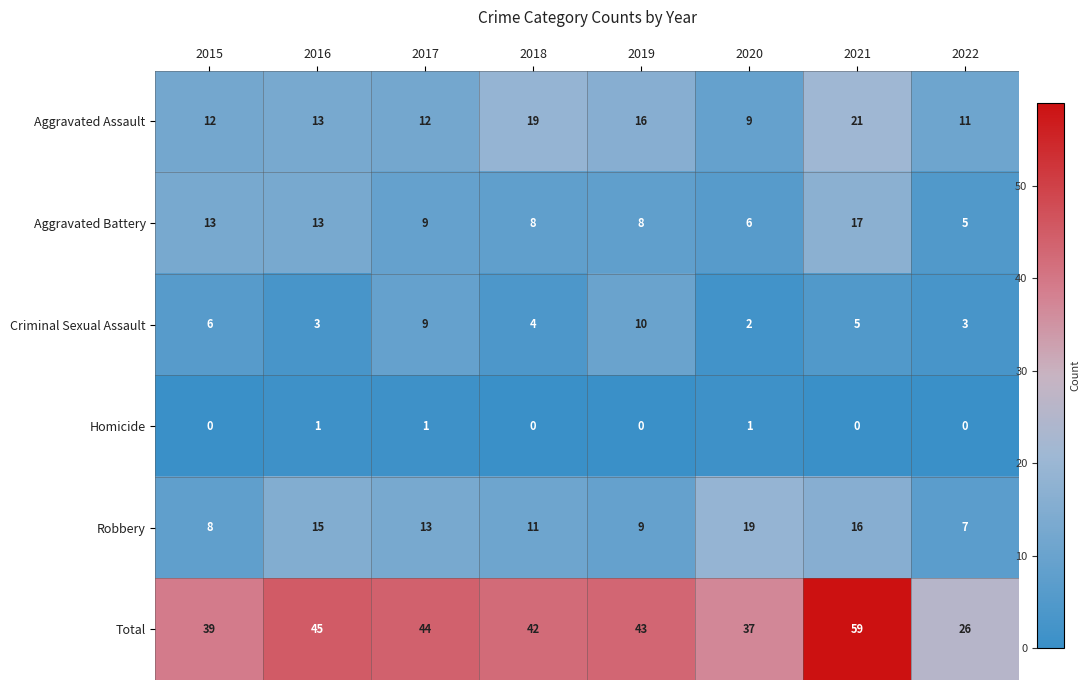

True or false: Robbery has a value of 13 at 2017.

True